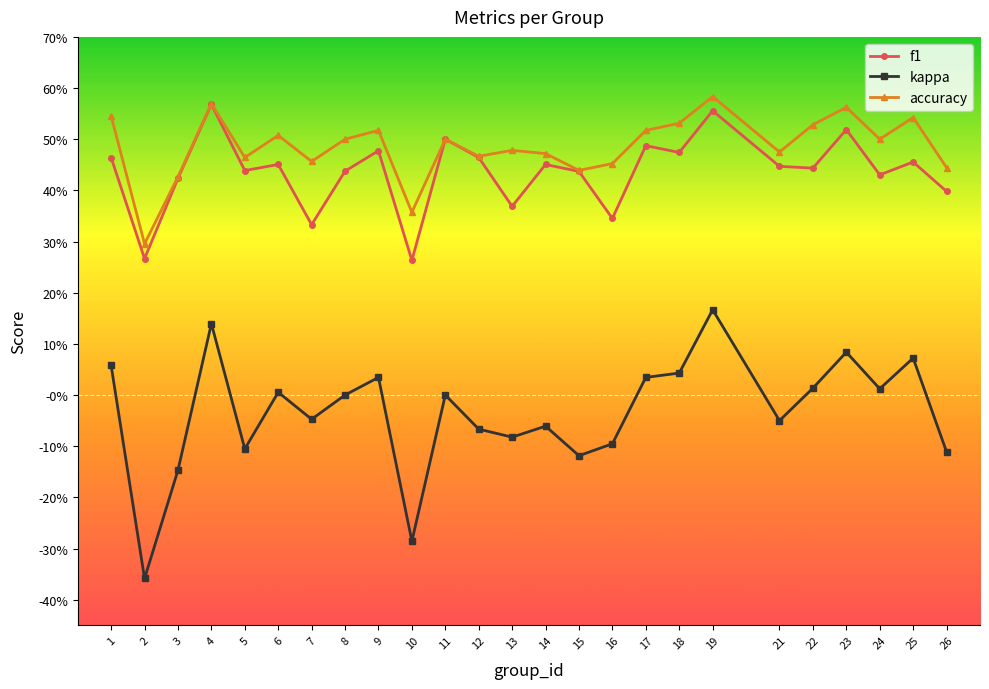

At which category does f1 reach its first local peak?

4